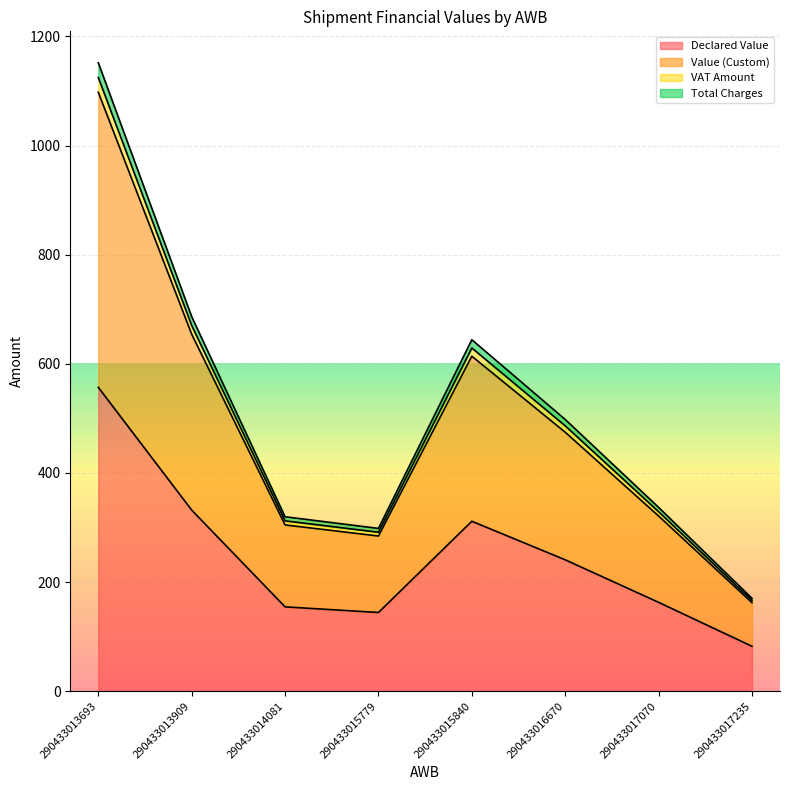

In Total Charges, how many points are lower than both neighbors (excluding endpoints)?

1